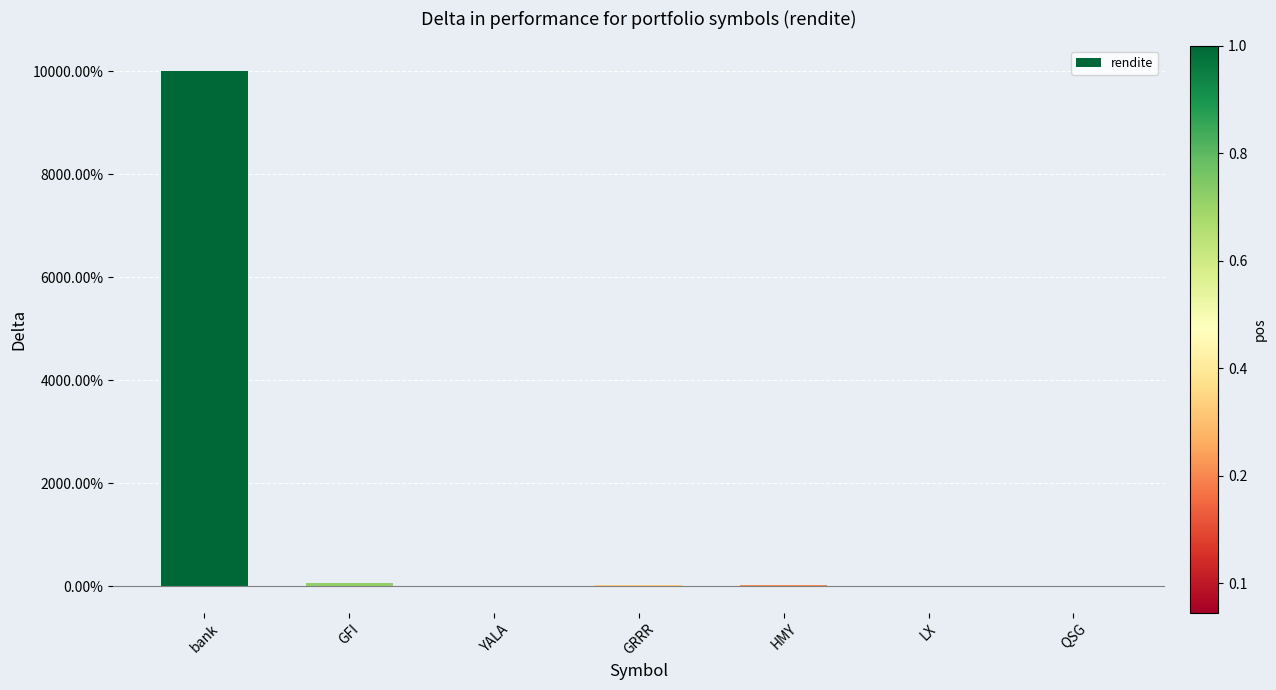

What is the minimum value shown in the chart?

-0.1